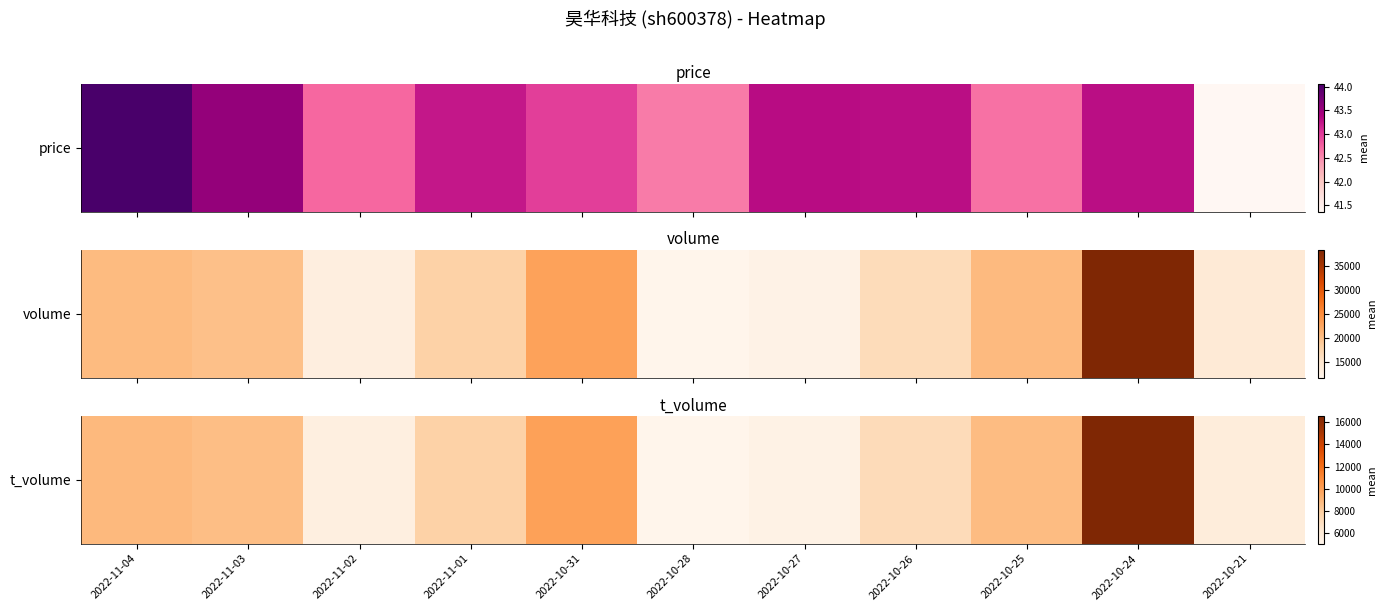

List the labels in order of value, largest first.

2022-10-24, 2022-10-31, 2022-11-04, 2022-10-25, 2022-11-03, 2022-11-01, 2022-10-26, 2022-10-21, 2022-11-02, 2022-10-27, 2022-10-28